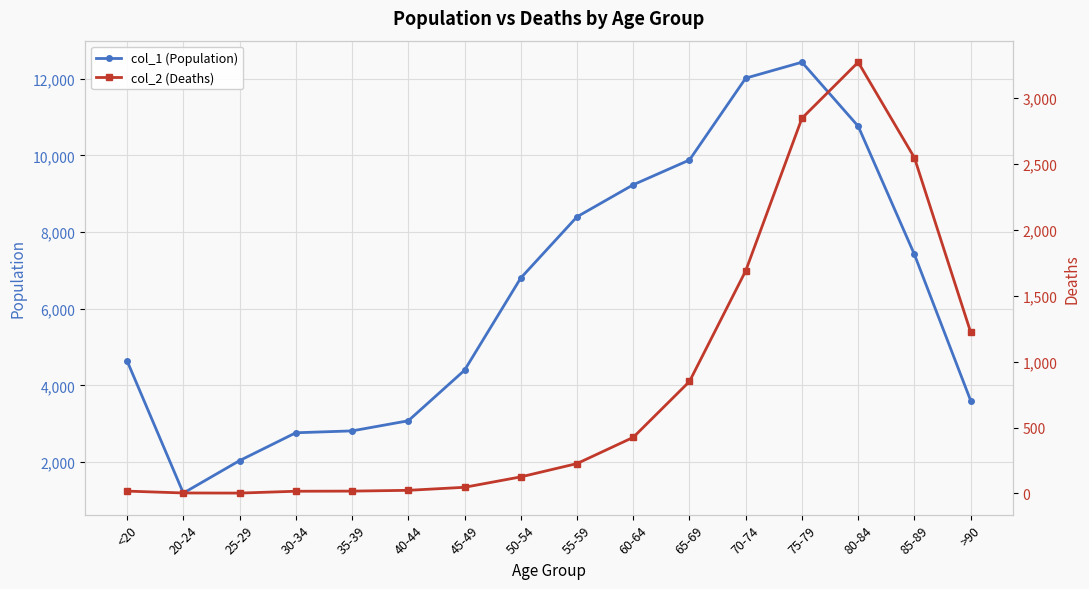

Is it true that col_2 (Deaths) equals 3350 at 85-89?

False